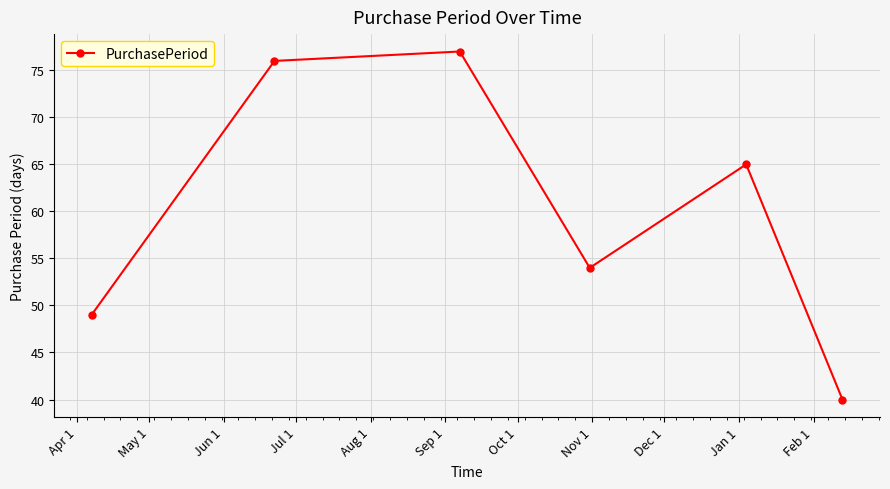

What is the difference between the maximum and minimum values?

37